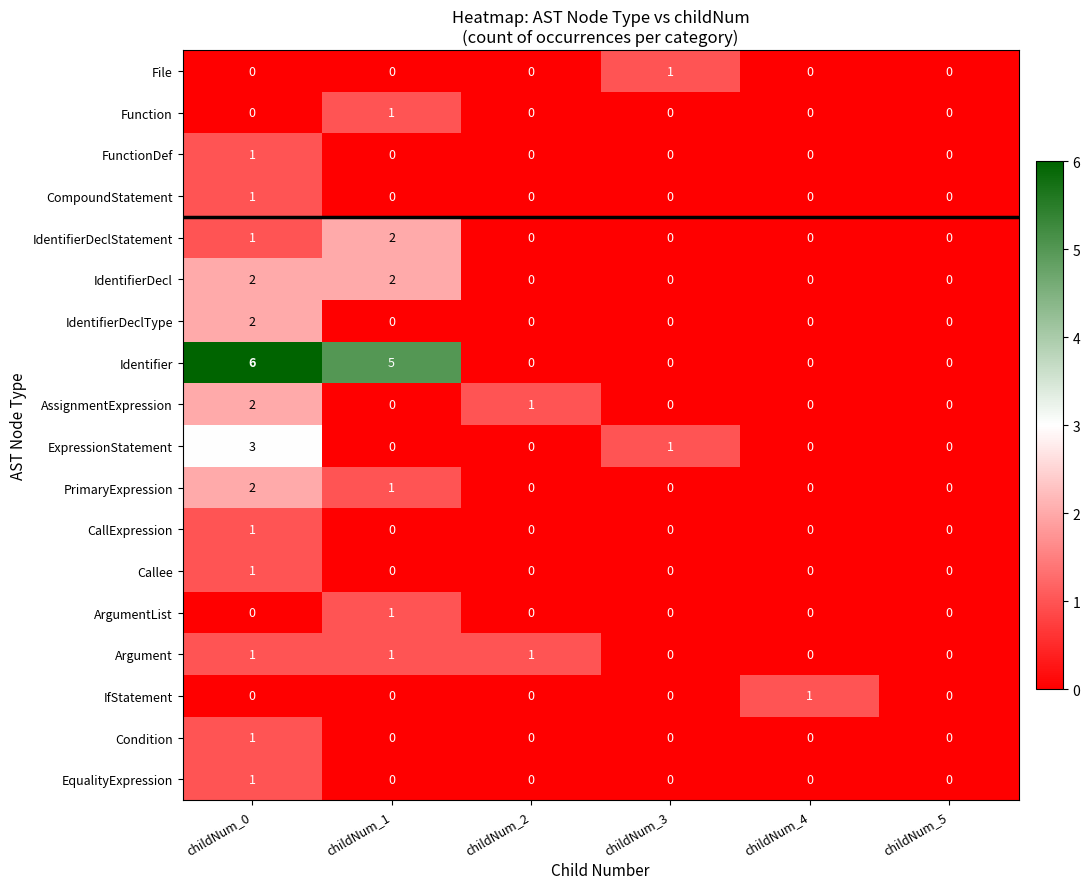

Which category has the highest value in the IdentifierDeclType series?

childNum_0